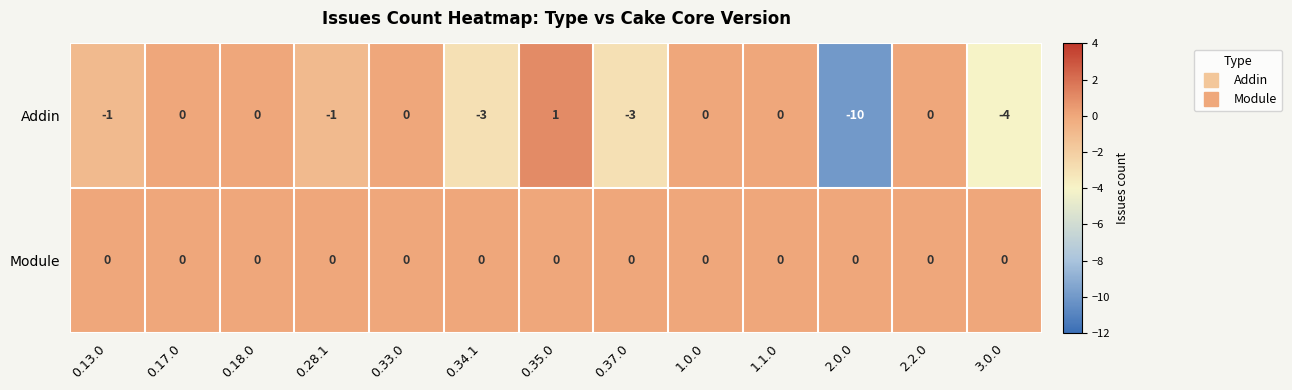

What is the difference between the maximum and second lowest values in the Addin series?

5